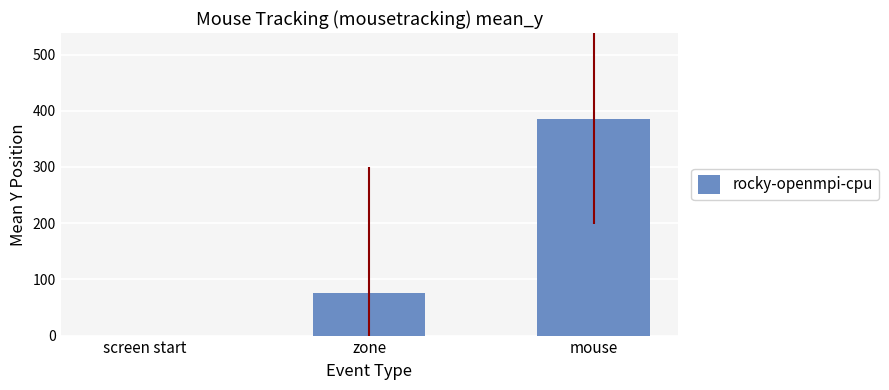

Which label corresponds to the largest value in the chart?

mouse